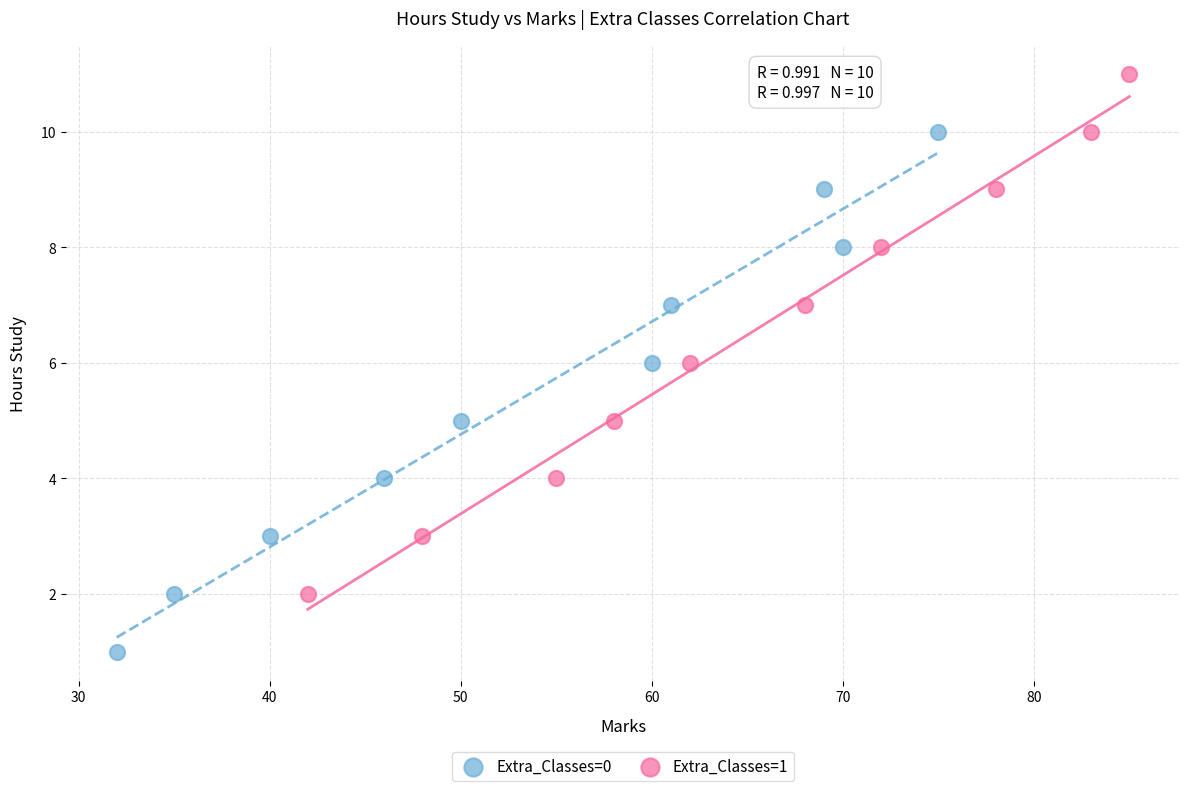

Which series contains the lowest Y value?

Extra_Classes=0